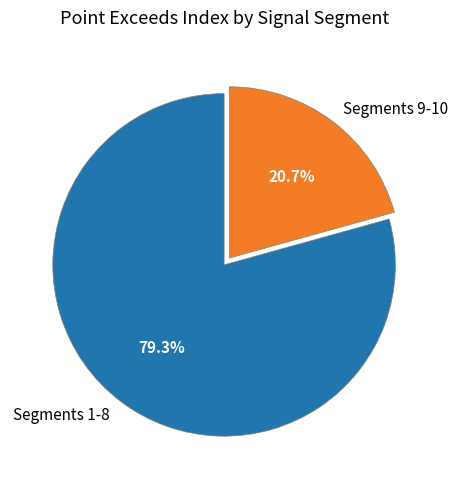

Count the number of slices in the pie.

2